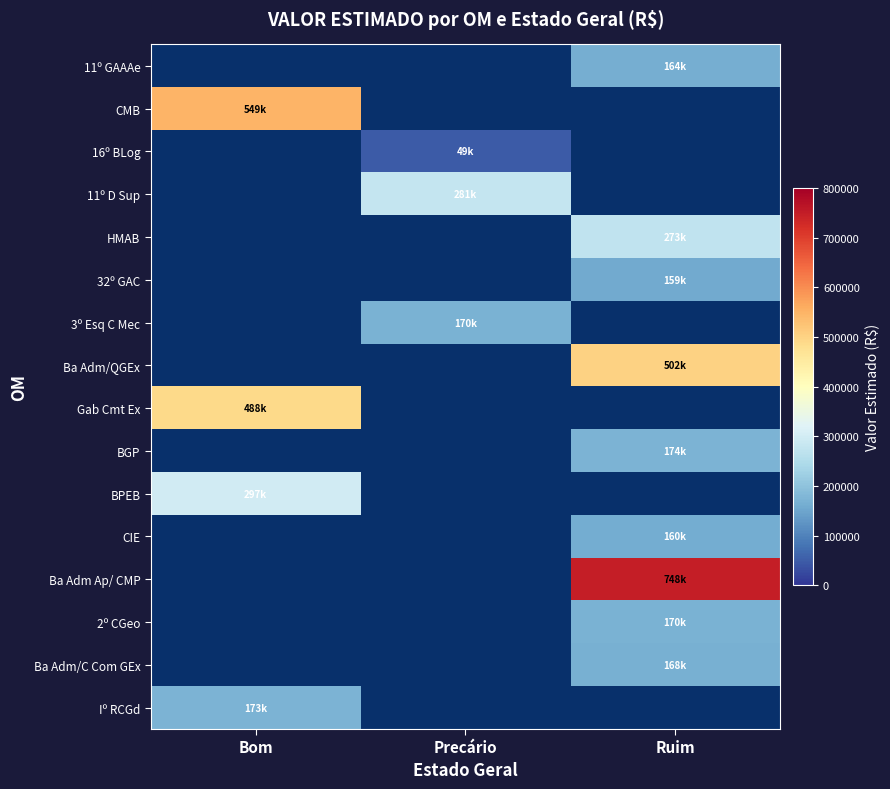

Rank the categories by 32º GAC value from lowest to highest.

Bom, Precário, Ruim